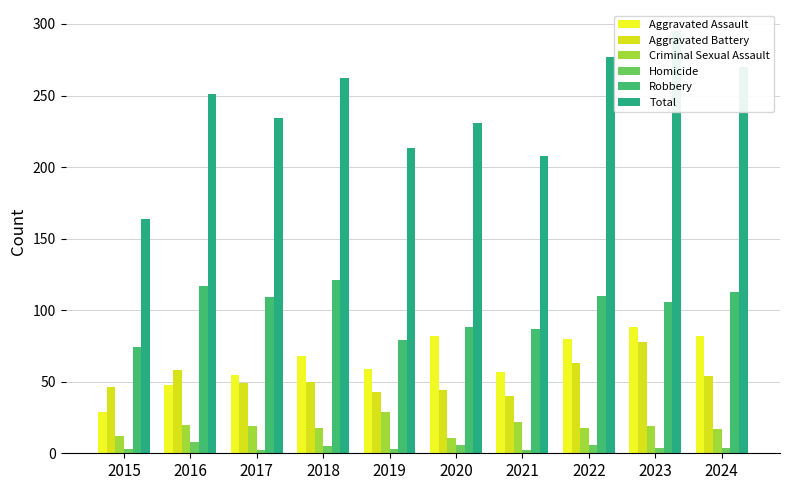

What is the difference between the Aggravated Battery values at 2022 and 2019?

20